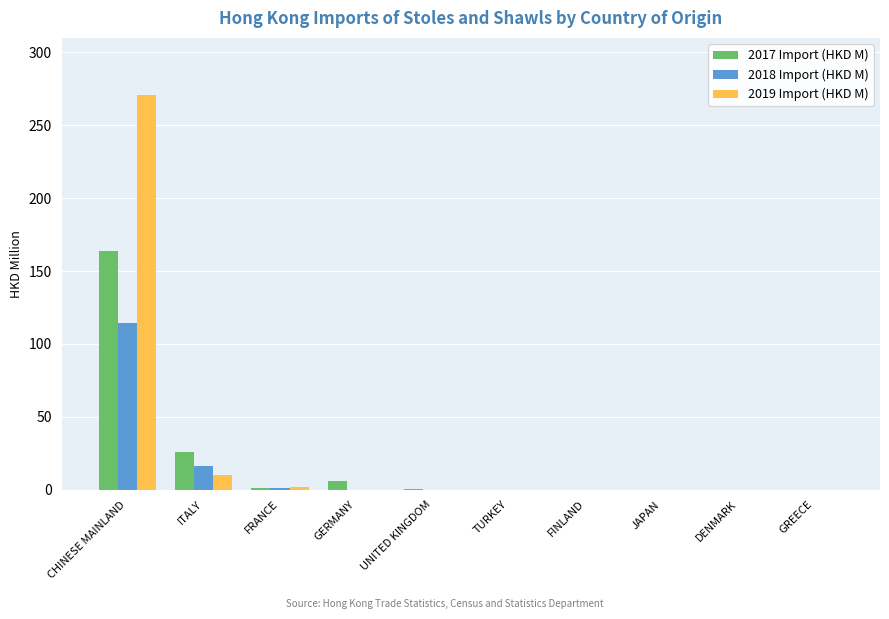

The value of 2017 Import (HKD M) at JAPAN is 0.0. True or false?

True